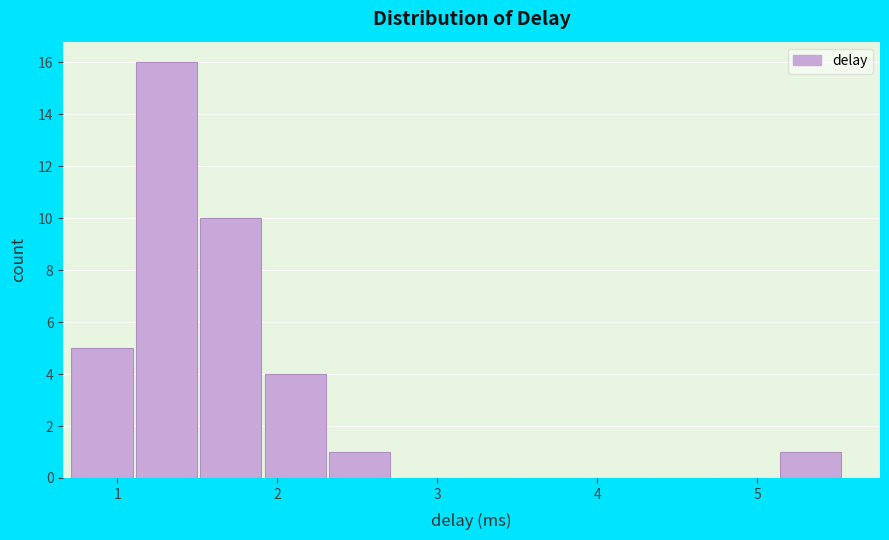

What is the height of the bar covering 1.1 to 1.5 on the x-axis? Neither the bar edges nor the heights are printed on the chart, so give them approximately, as read against the axes.

16